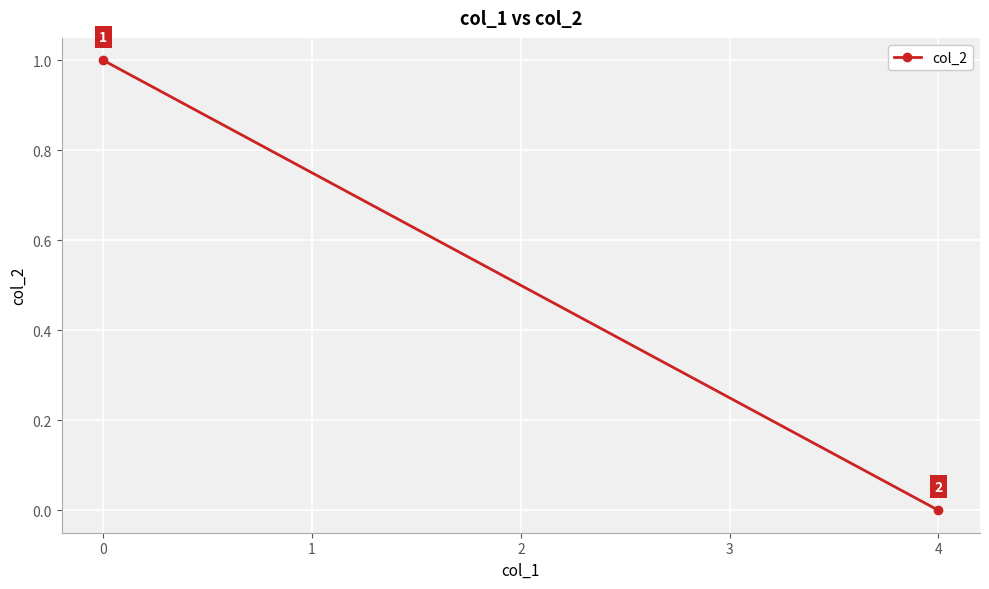

Reading left to right, what are all the values shown in this chart?

1	0